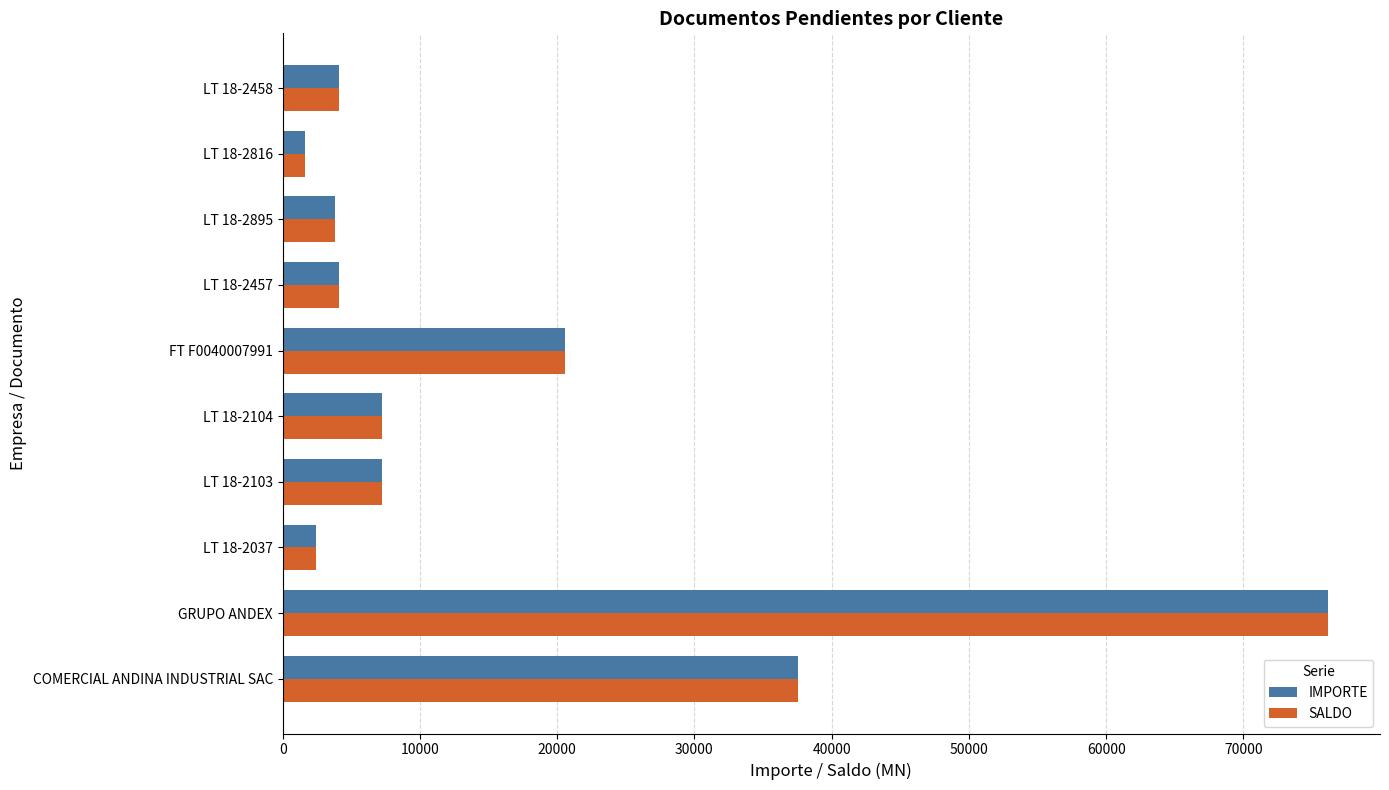

Is it true that SALDO equals 2414.8 at LT 18-2037?

True